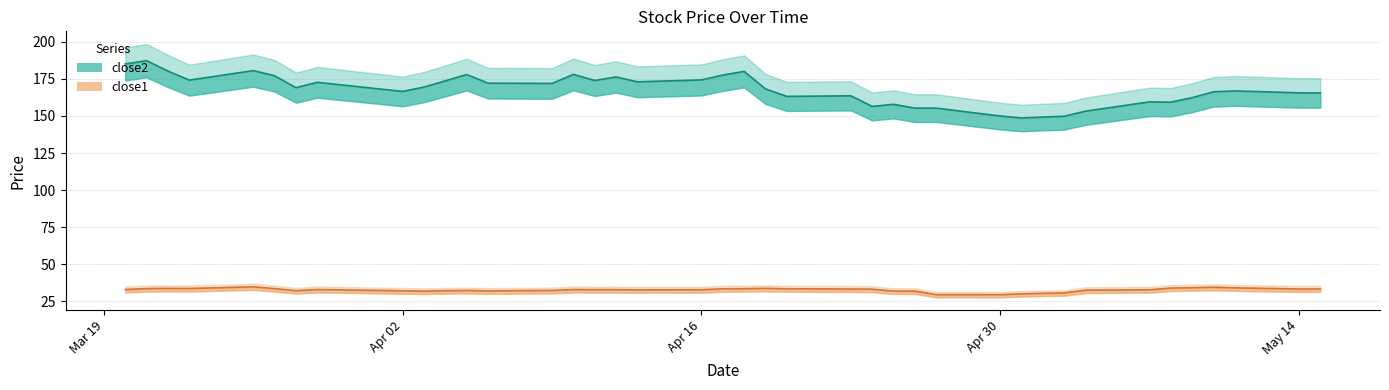

True or false: close2 and close1 intersect in this chart.

False